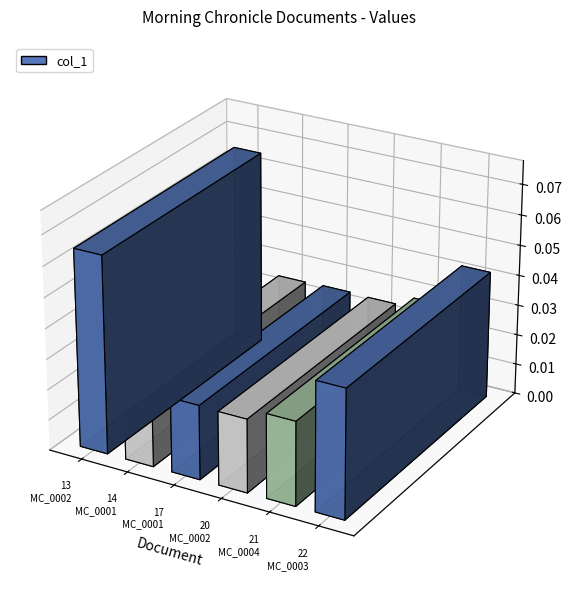

Is it true that the value at 1810.11.13_MorningChronicle_0002 is 0.1?

False